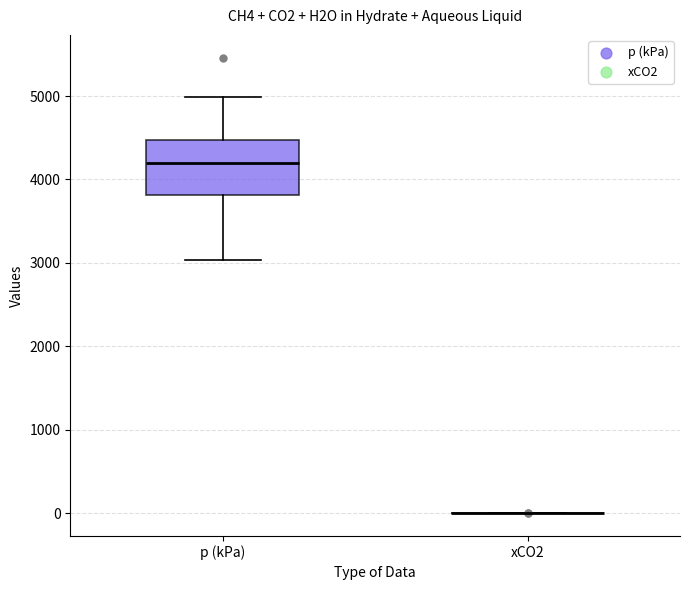

Which box is the tallest, from its lower edge to its upper edge?

p (kPa)